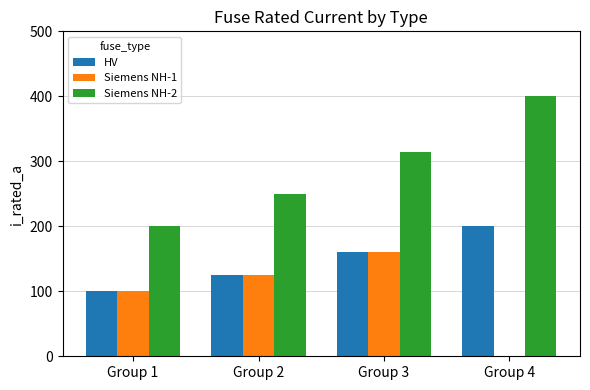

What is the average value of the Siemens NH-2 series?

291